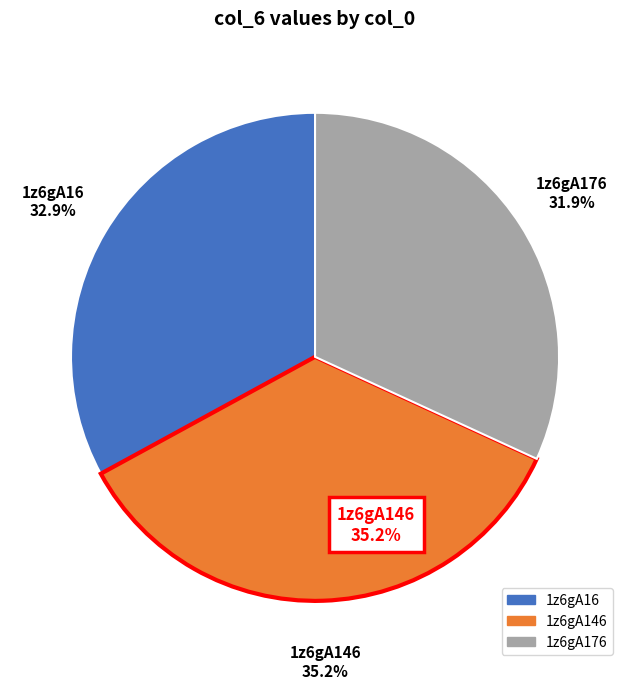

How many segments does this pie chart have?

3